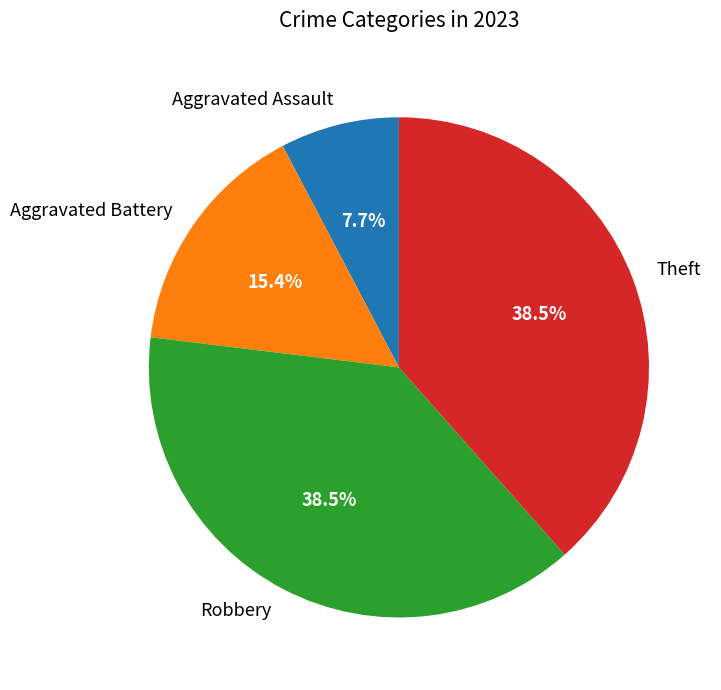

Is the sum of Theft and Aggravated Battery greater than half?

Yes